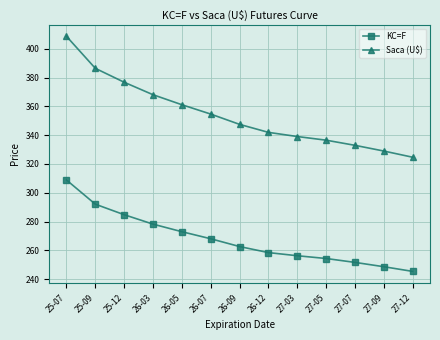

Between 26-12 and 27-12, which series saw the biggest shift?

Saca (U$)